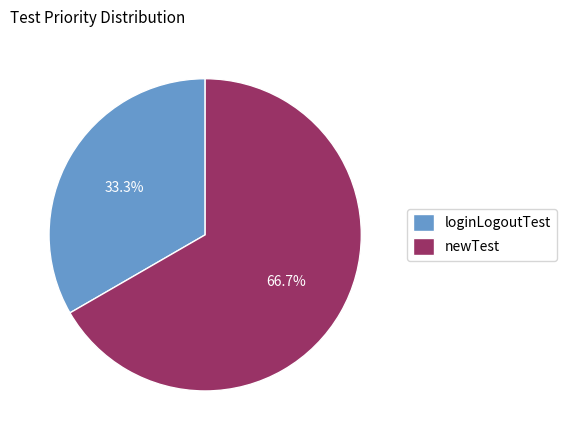

Is there a majority slice in this chart?

Yes